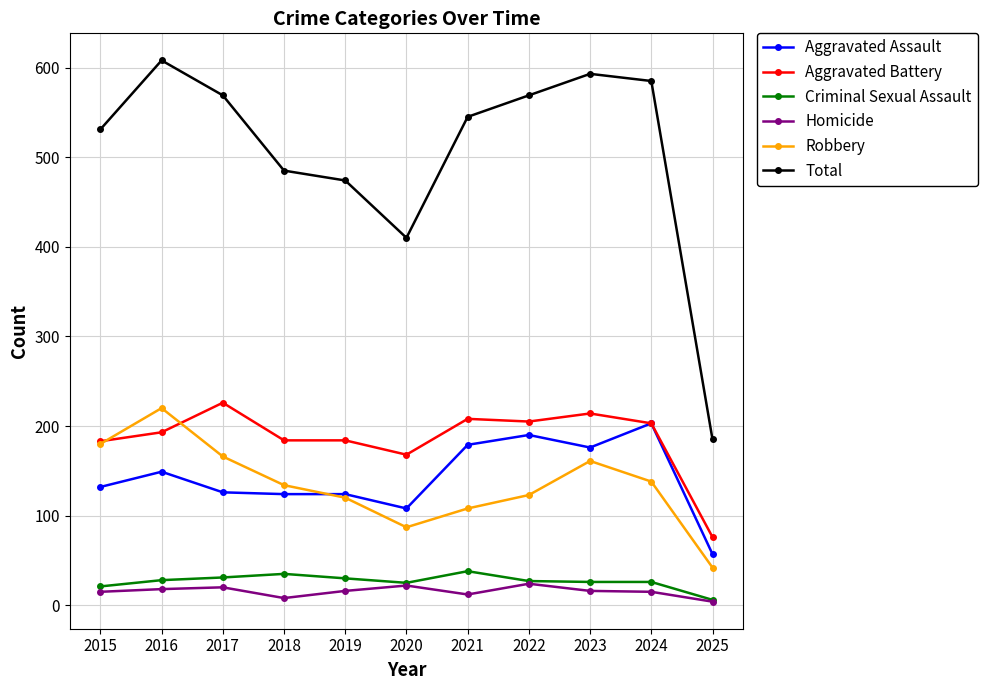

Read the Criminal Sexual Assault value at 2017.

31